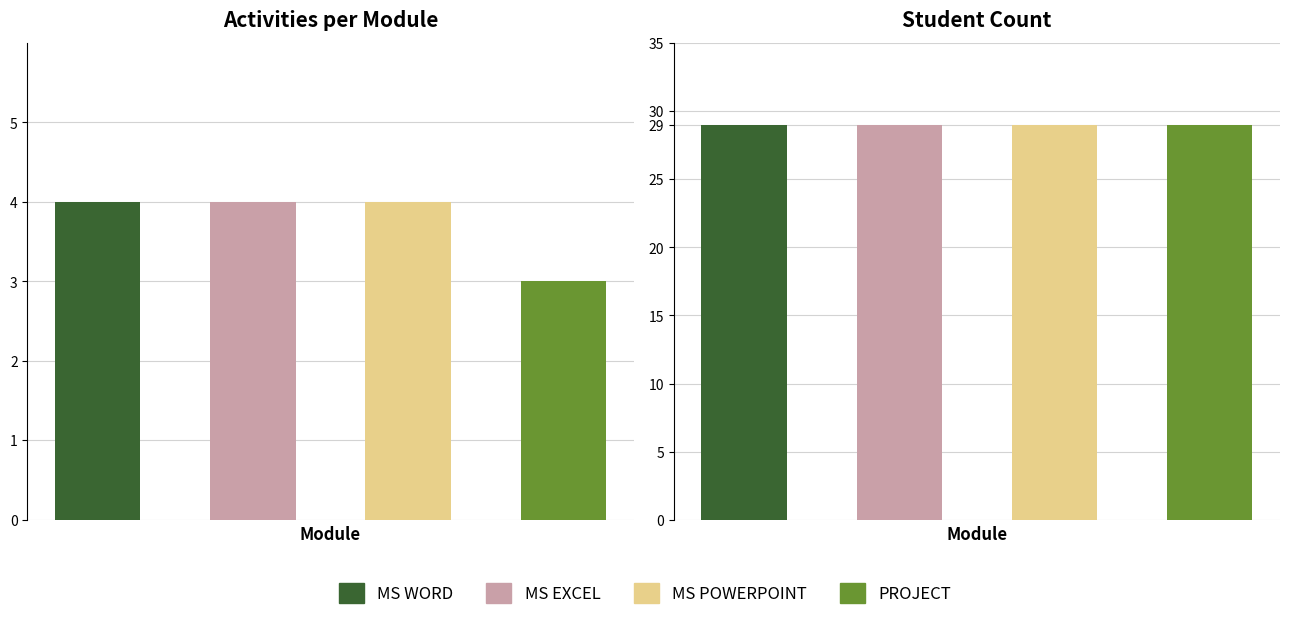

Rank the categories by value from lowest to highest.

3, 0, 1, 2